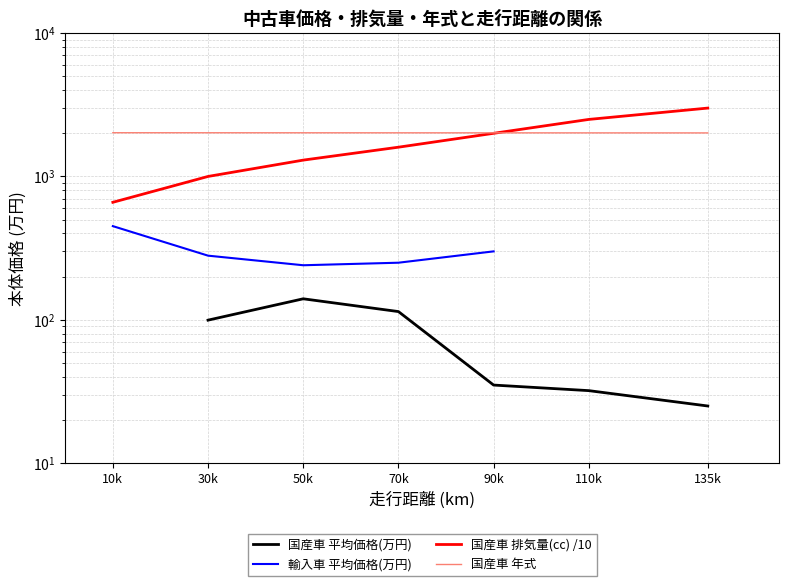

What is the label of the 4th point from the left?

70k